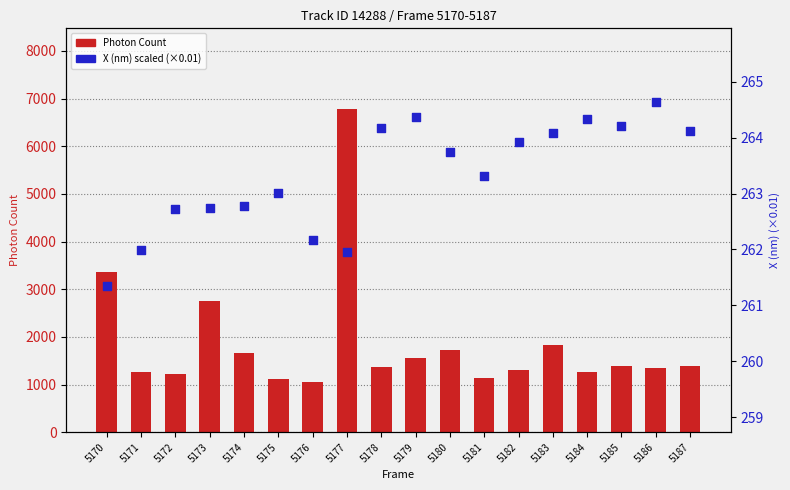

Is the value of X (nm) scaled at 5185 greater than the value of Photon Count at 5180?

No